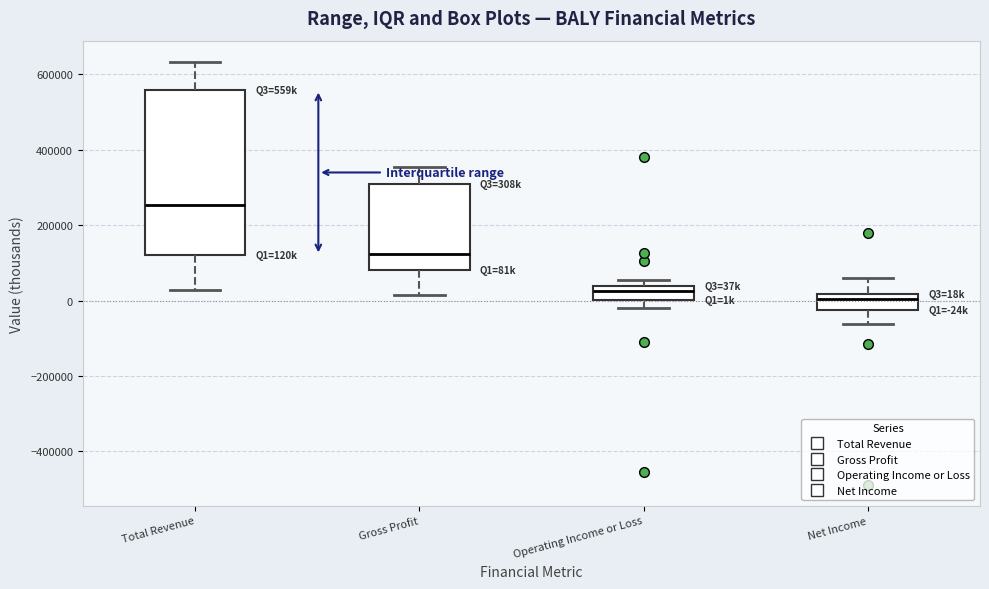

Where is the lower edge of the box for Gross Profit on the y-axis? The values are not printed on the chart, so give them approximately, as read against the axis.

80000